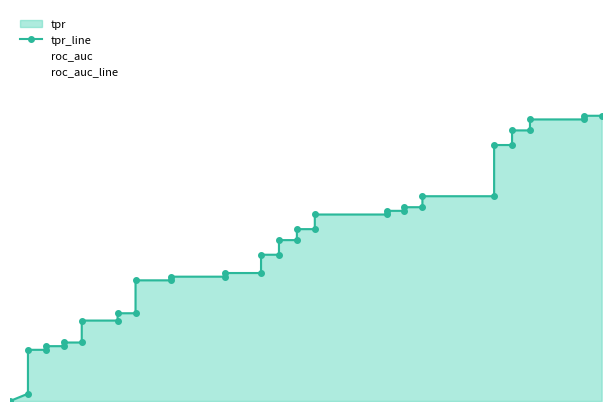

List the series in order of their overall mean, highest first.

roc_auc_line, tpr_line